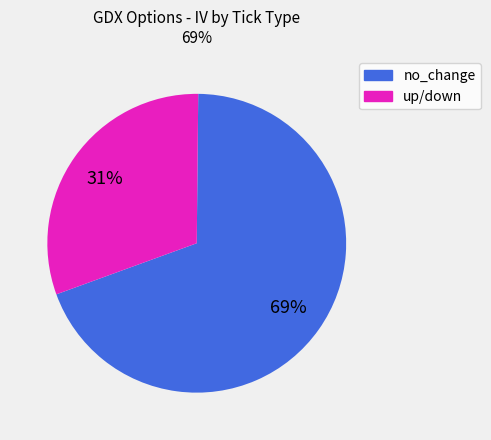

How many segments does this pie chart have?

2